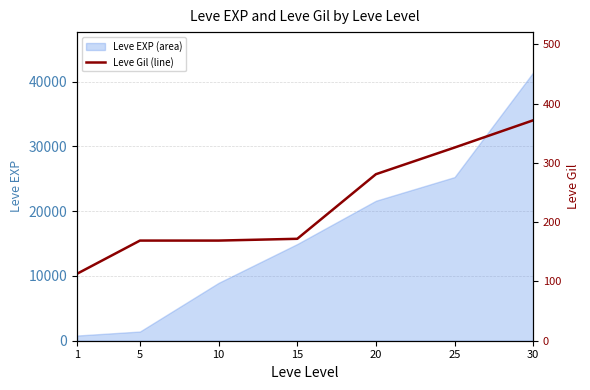

List the labels in order of value, largest first.

30, 25, 20, 15, 5, 10, 1